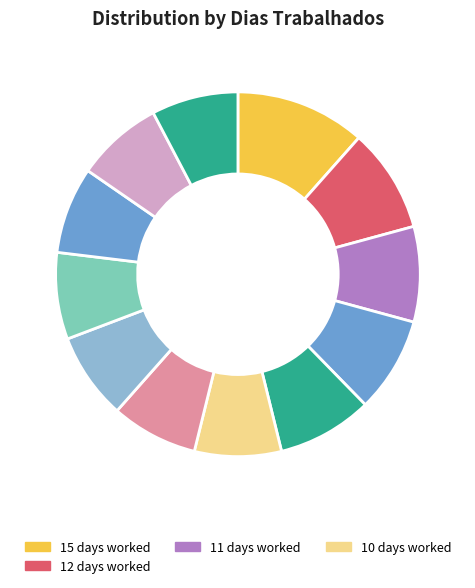

How many slices are in this pie chart?

12